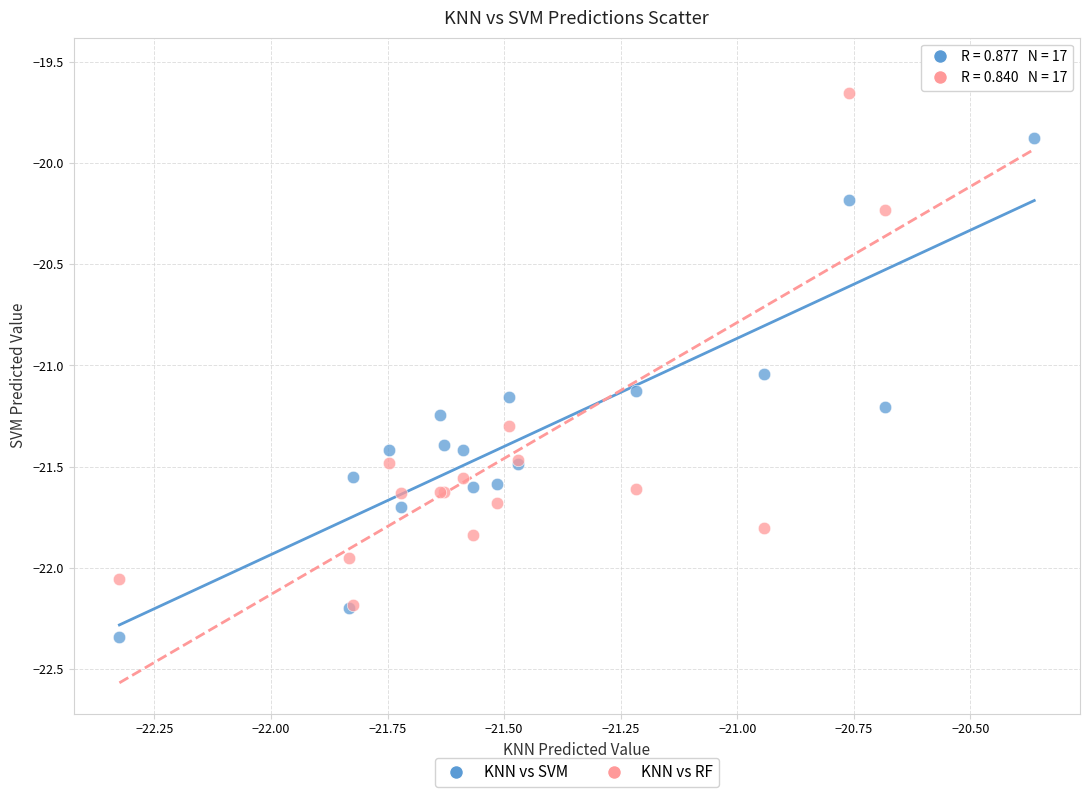

Which series has the largest Y range (max minus min)?

KNN vs RF